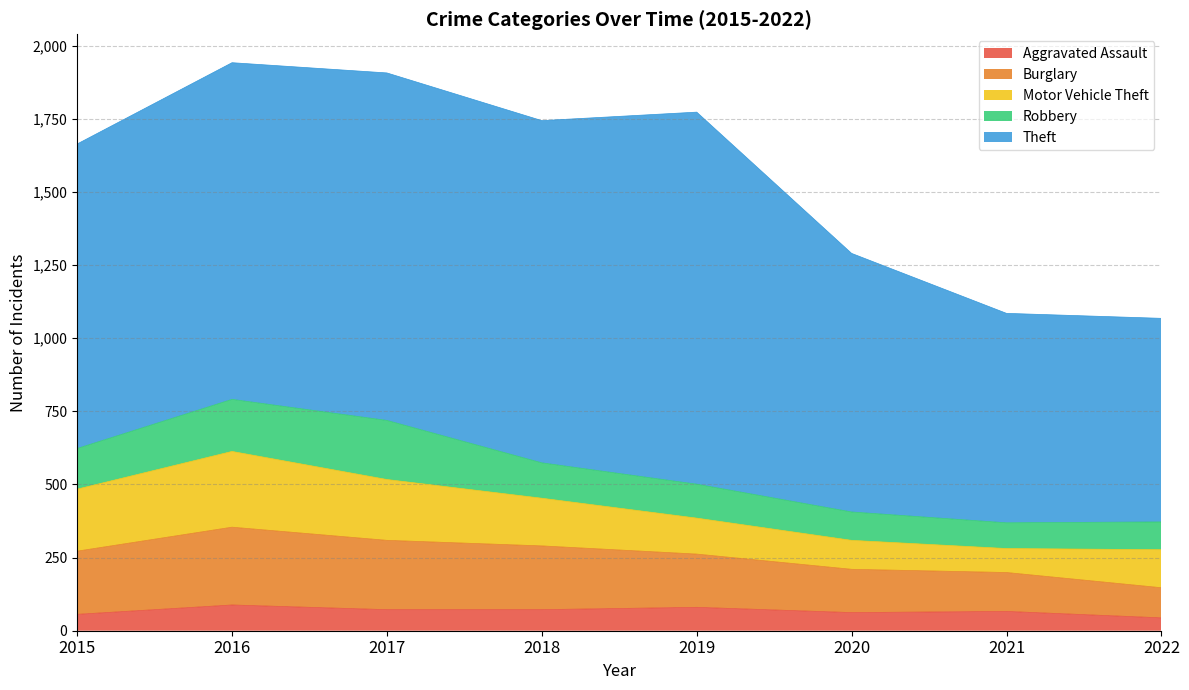

Reading left to right, extract all data points from this chart.

Aggravated Assault: 2015=56	2016=88	2017=72	2018=72	2019=80	2020=62	2021=66	2022=44
Burglary: 2015=216	2016=266	2017=237	2018=218	2019=182	2020=148	2021=133	2022=103
Motor Vehicle Theft: 2015=212	2016=259	2017=208	2018=163	2019=123	2020=99	2021=82	2022=130
Robbery: 2015=139	2016=178	2017=202	2018=121	2019=116	2020=97	2021=88	2022=95
Theft: 2015=1041	2016=1151	2017=1188	2018=1170	2019=1272	2020=884	2021=716	2022=696